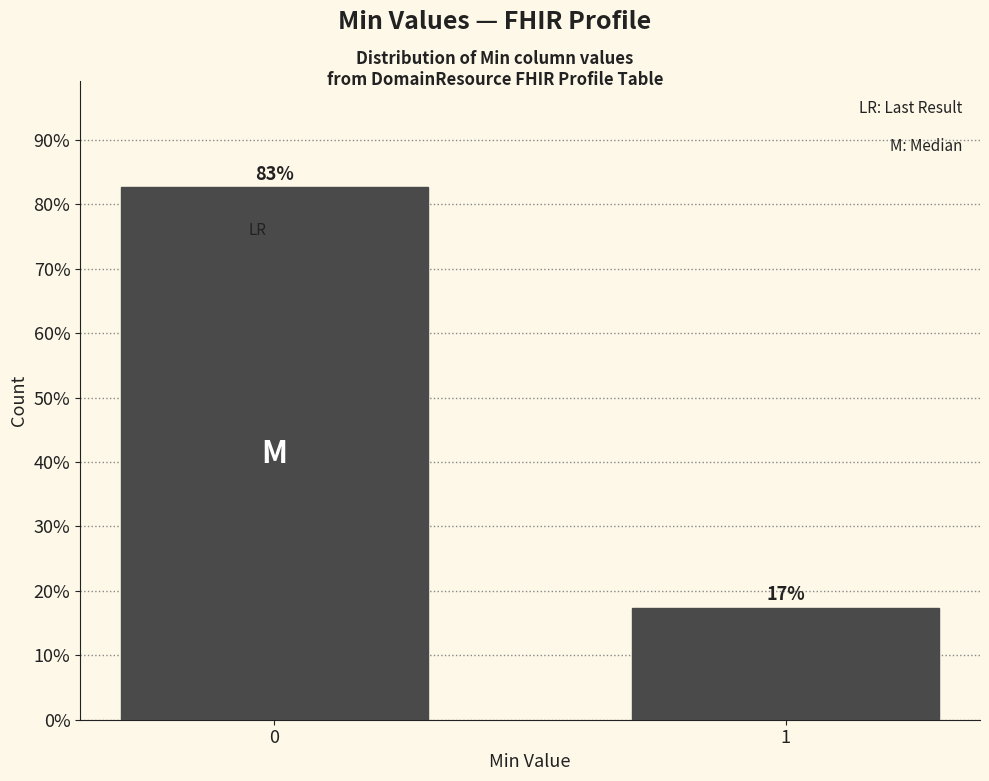

What value does the data have at 0?

82.6